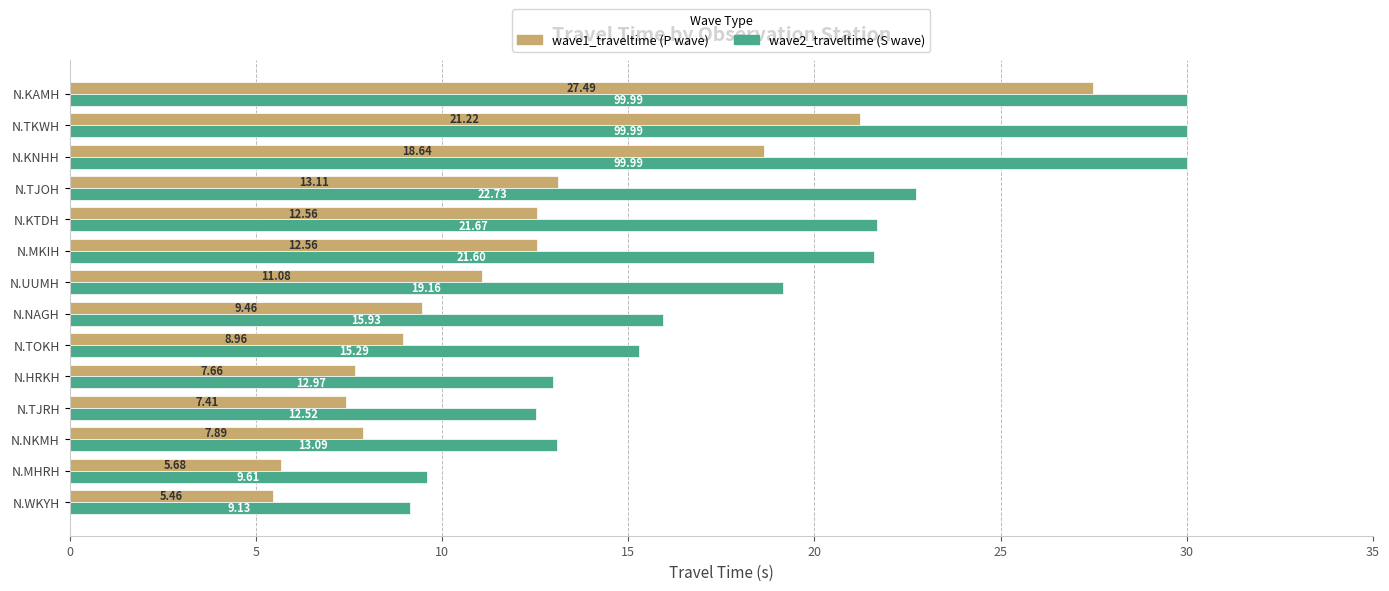

What is the difference between the highest and lowest values at N.HRKH?

5.3